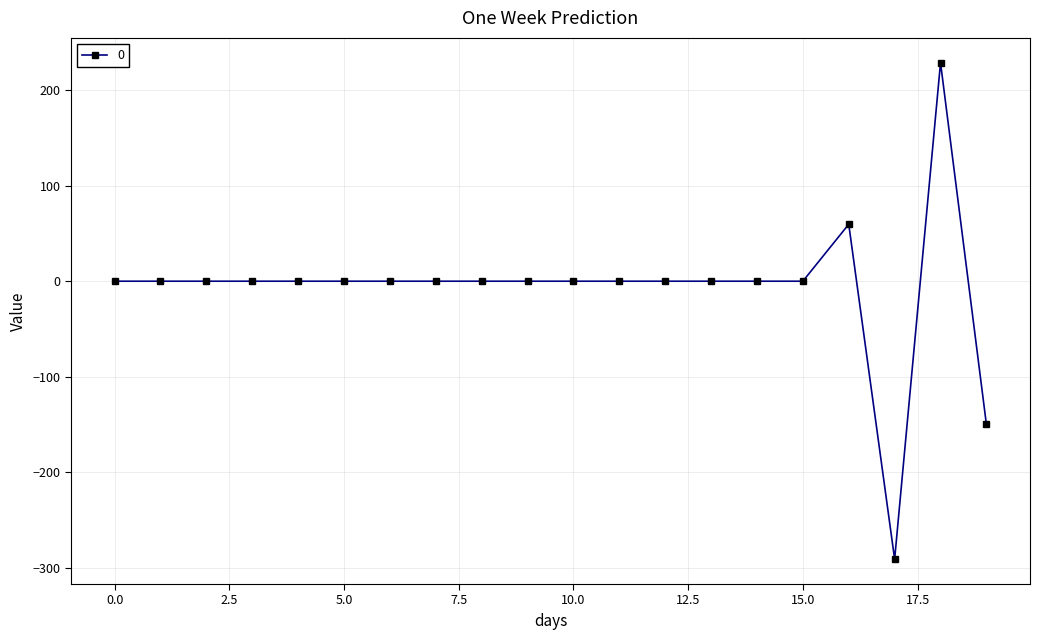

Reading left to right, list all the values displayed in this chart.

0.0	0.0	0.0	0.0	0.0	0.0	0.0	0.0	0.0	0.0	0.0	0.0	0.0	0.0	0.0	0.0	59.7	-291.2	228.9	-150.1